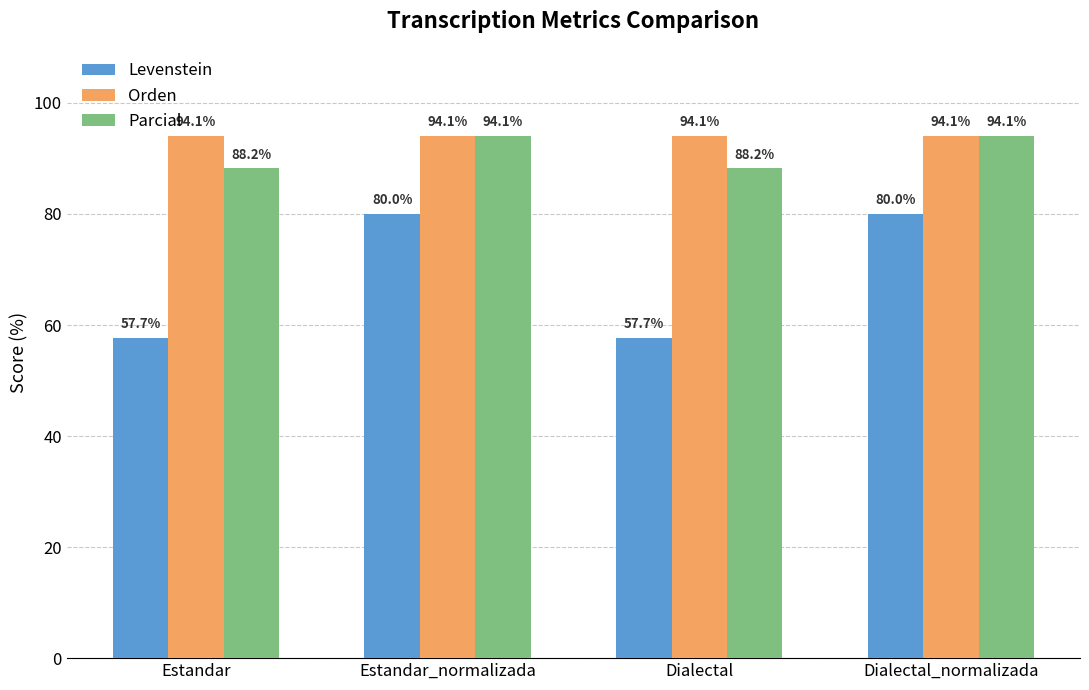

How many groups of bars are there?

4